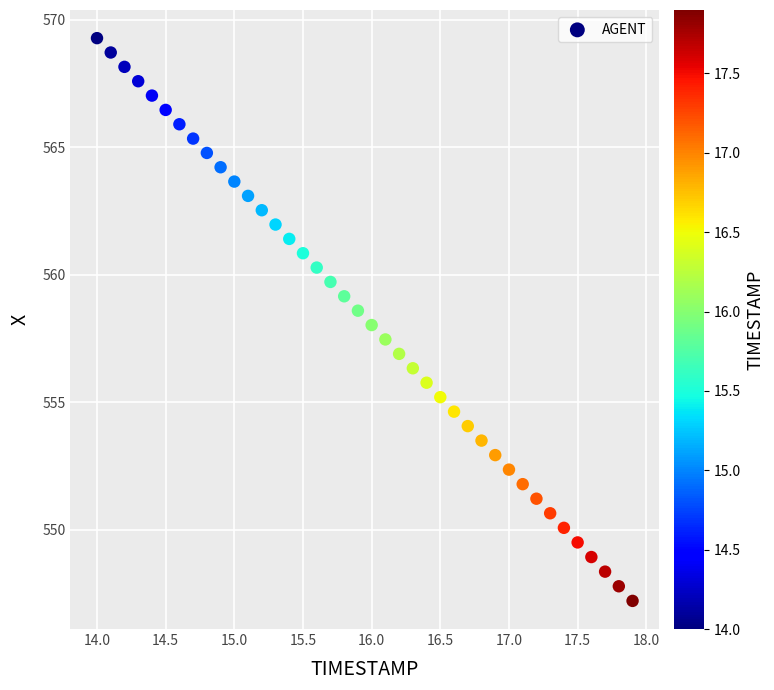

What is the range of Y values (max minus min)?

22.1